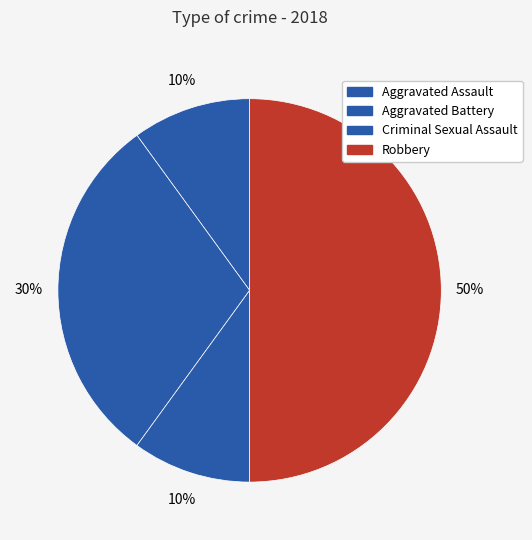

To the nearest percent, what is the difference between the Aggravated Battery and Robbery slice percentages?

20%